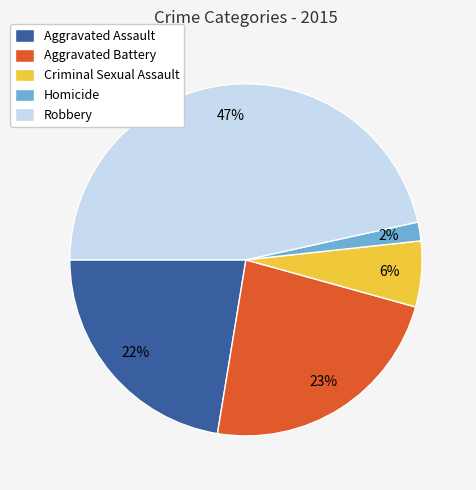

How many segments does this pie chart have?

5